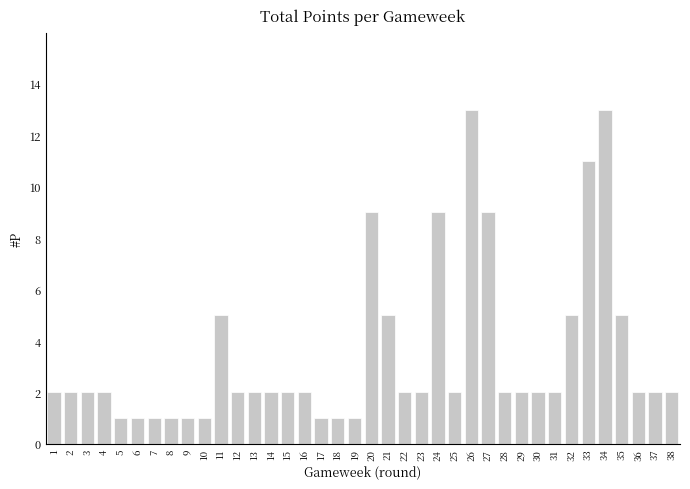

What is the ratio of the value at 16 to the value at 38?

1.0